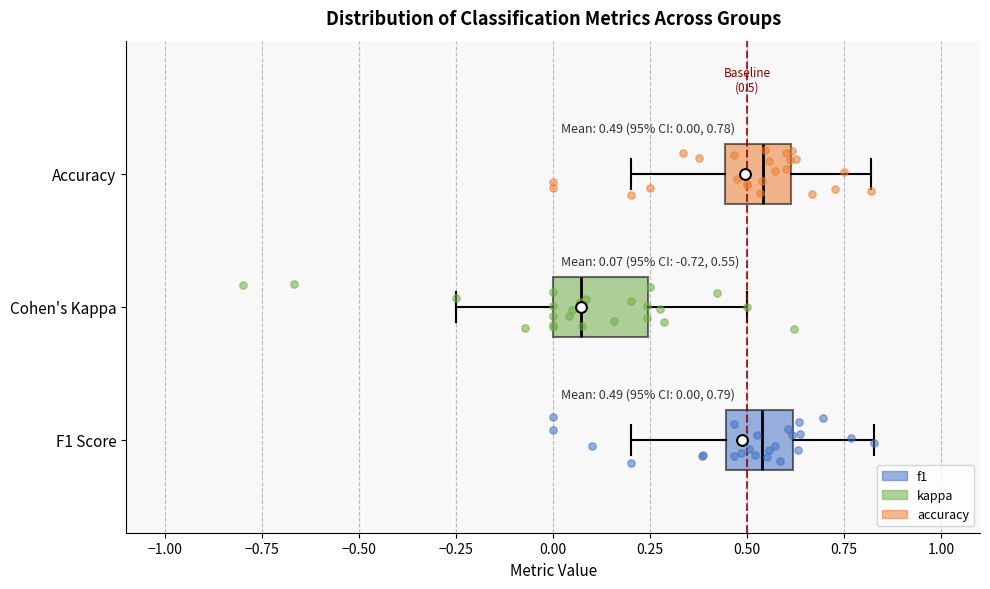

Which box is the widest, from its left edge to its right edge?

Cohen's Kappa